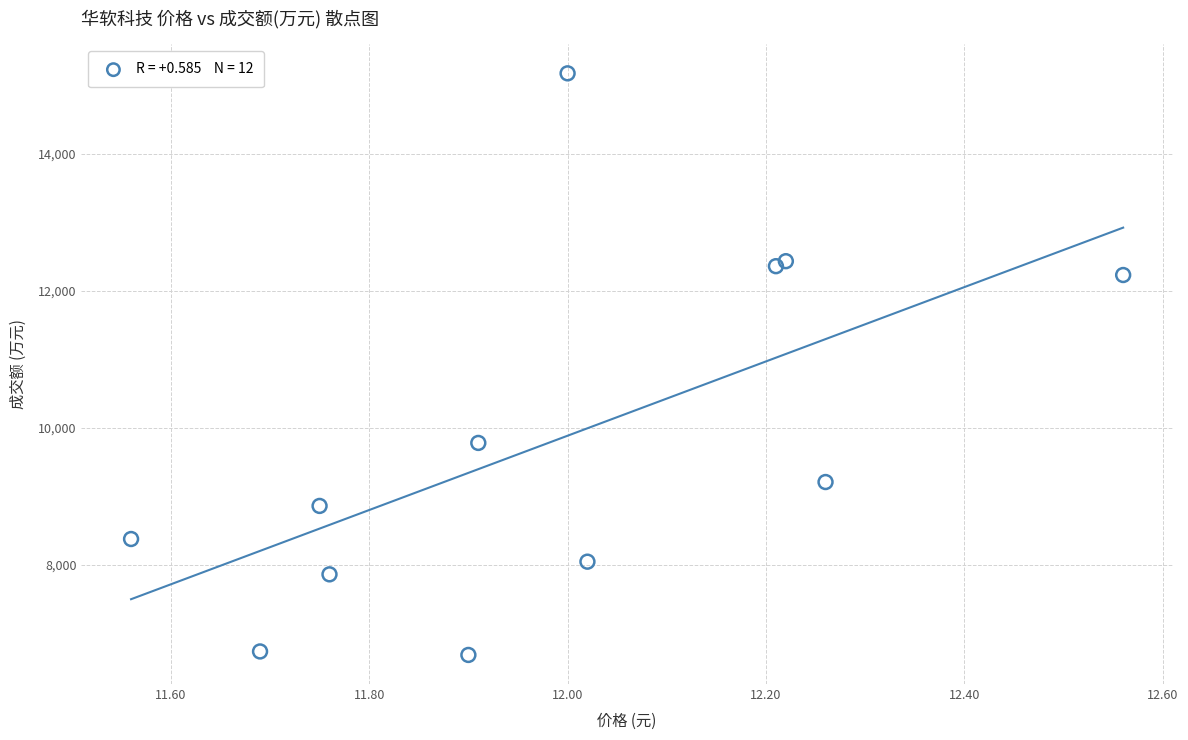

What Y value in the scatter plot is closest to 10932?

9782